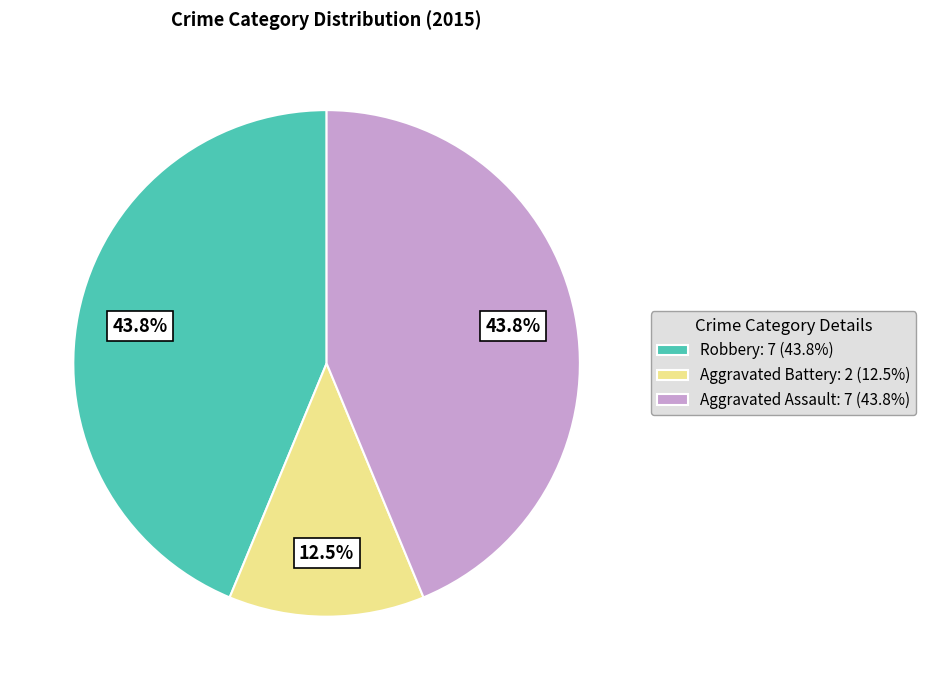

Count the number of slices in the pie.

3